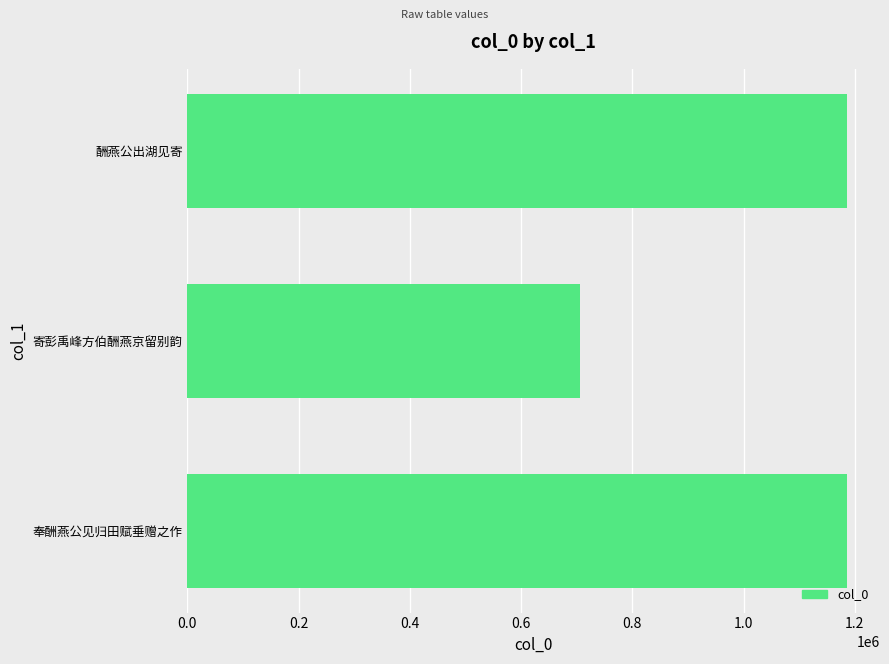

What is the difference between the maximum and minimum values?

480255